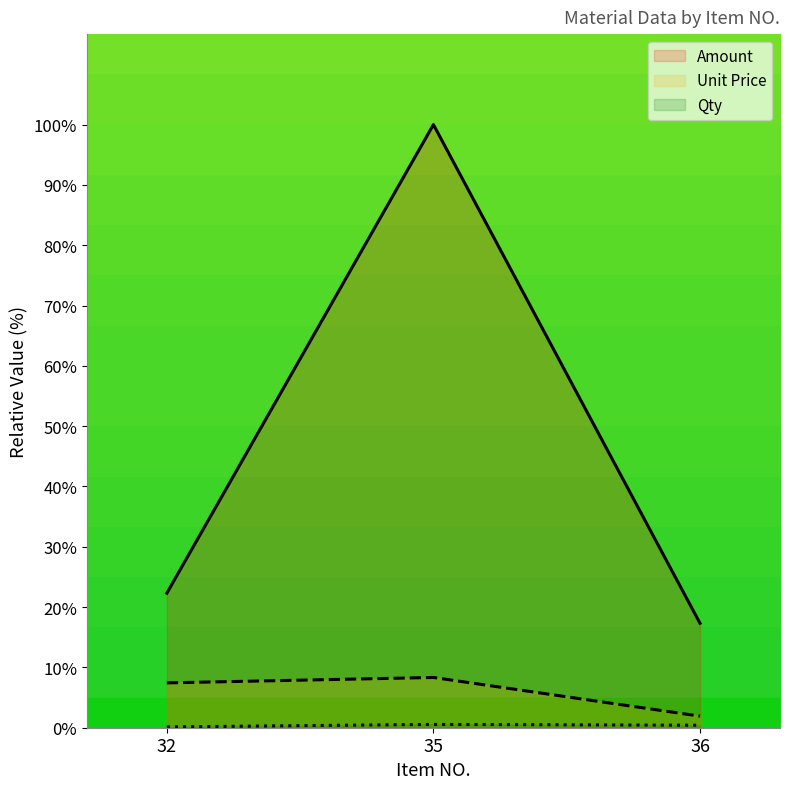

What are all the series names shown in the legend?

Amount, Unit Price, Qty